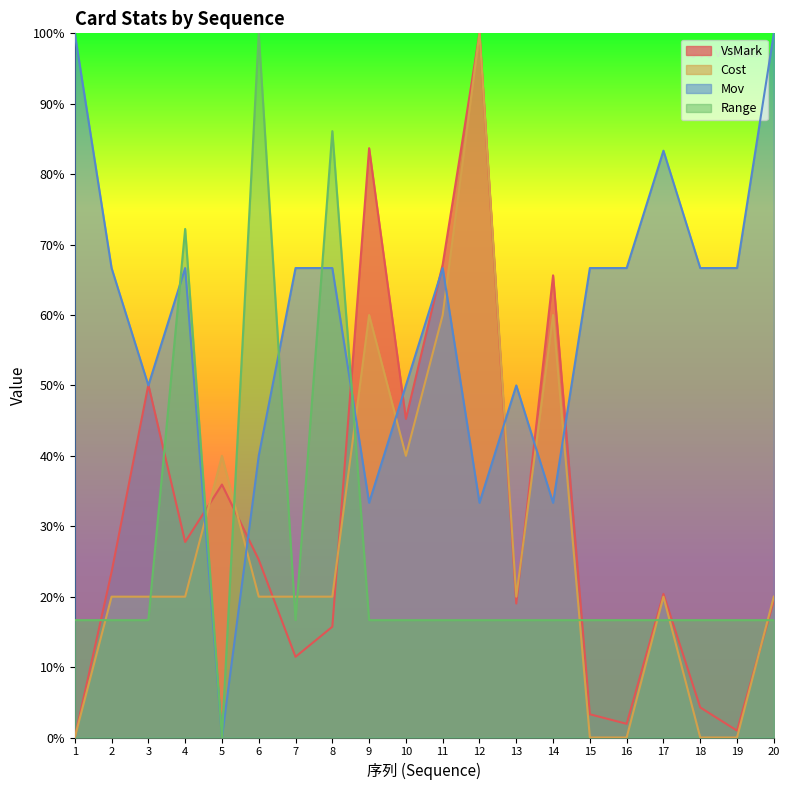

How many interior local valleys does the VsMark series have?

6